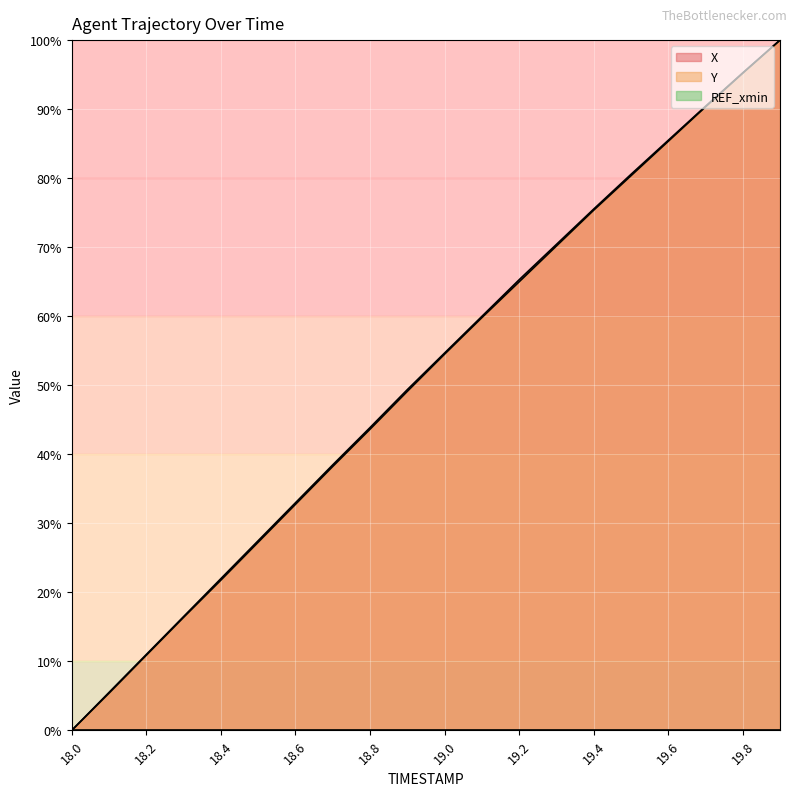

True or false: REF_xmin line has a value of 0.0 at 19.0.

True